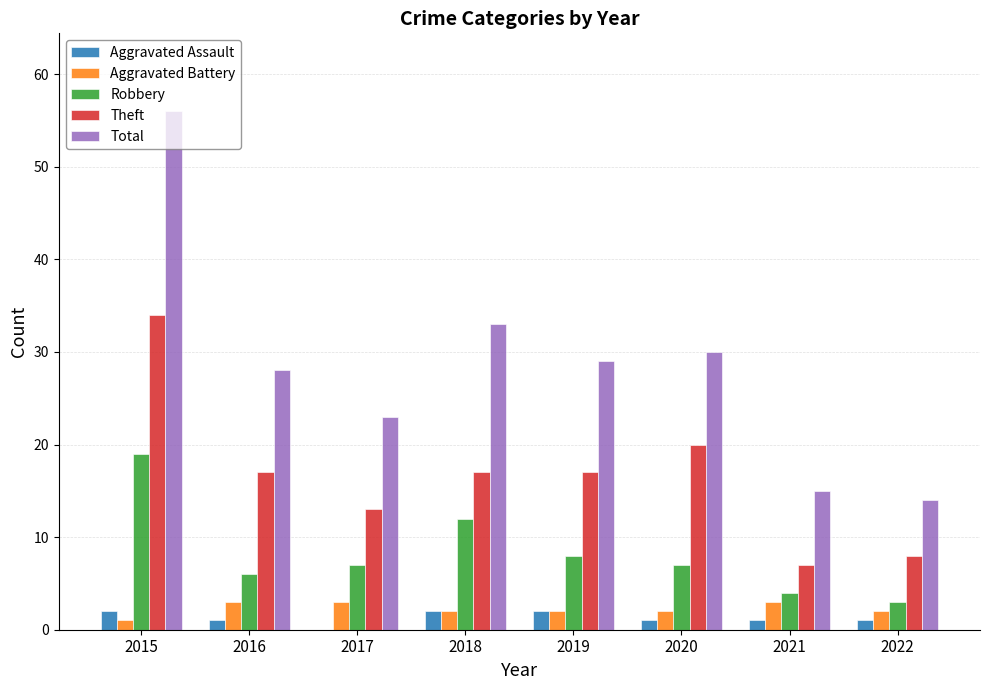

The Aggravated Assault series shows 1 at 2022. True or false?

True